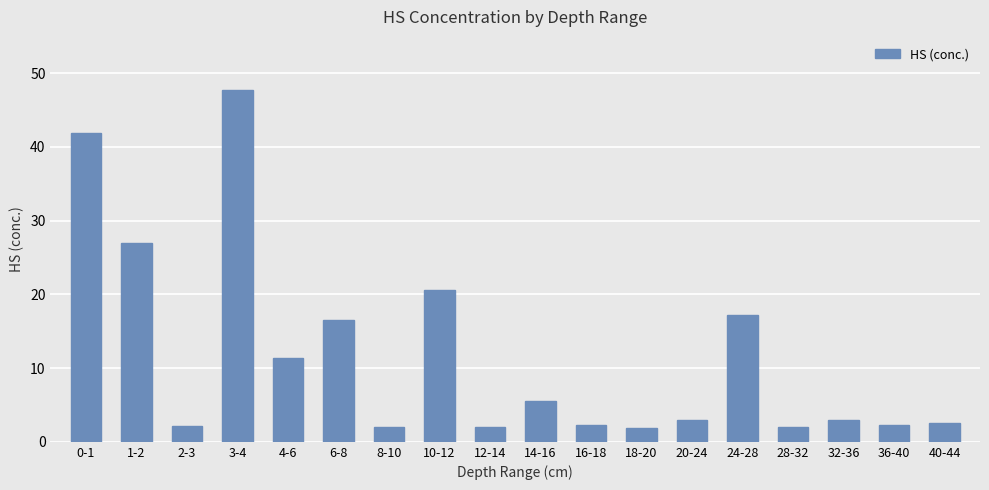

How many series are shown in this chart?

1